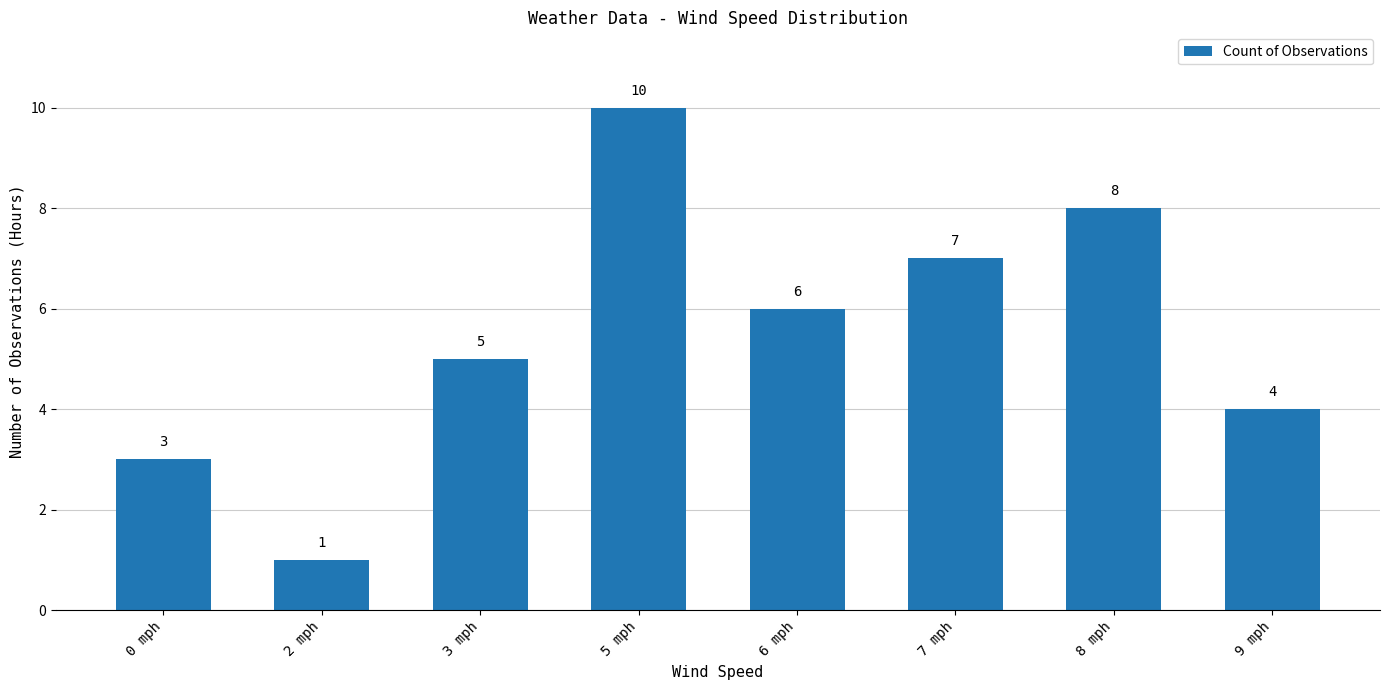

How many series are shown in this chart?

1